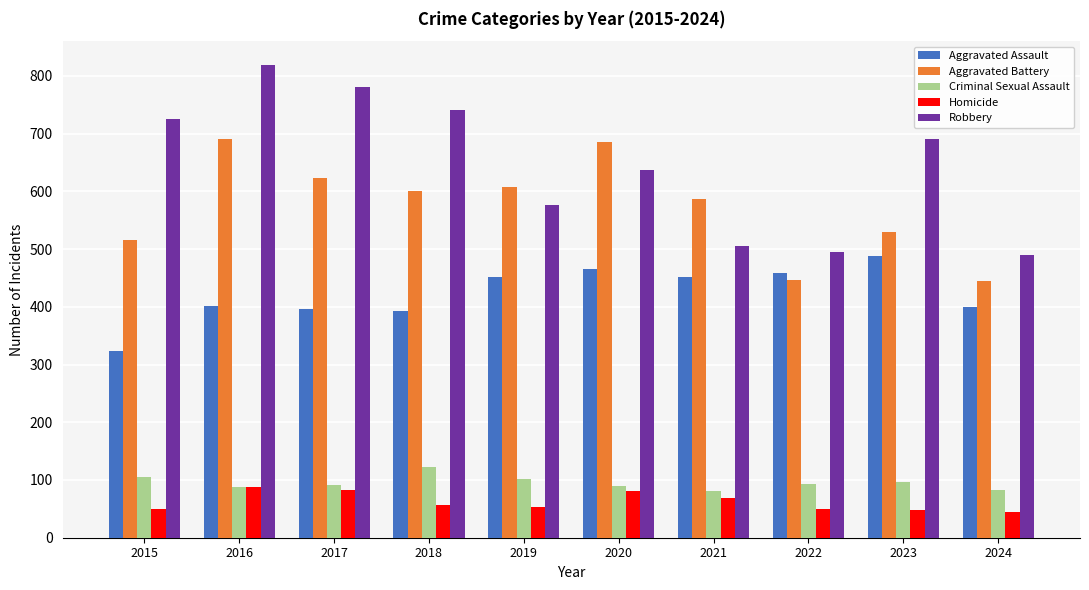

Which label corresponds to the largest value in the chart?

2016